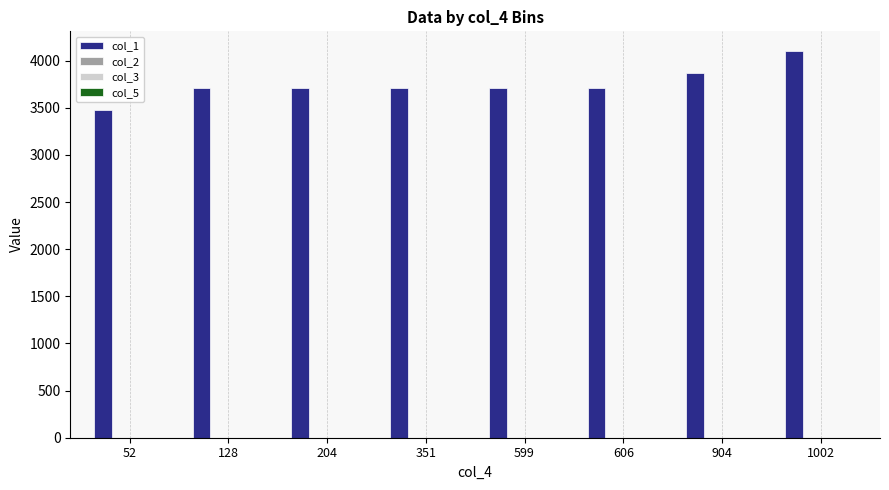

What is the maximum value shown in the chart?

4106